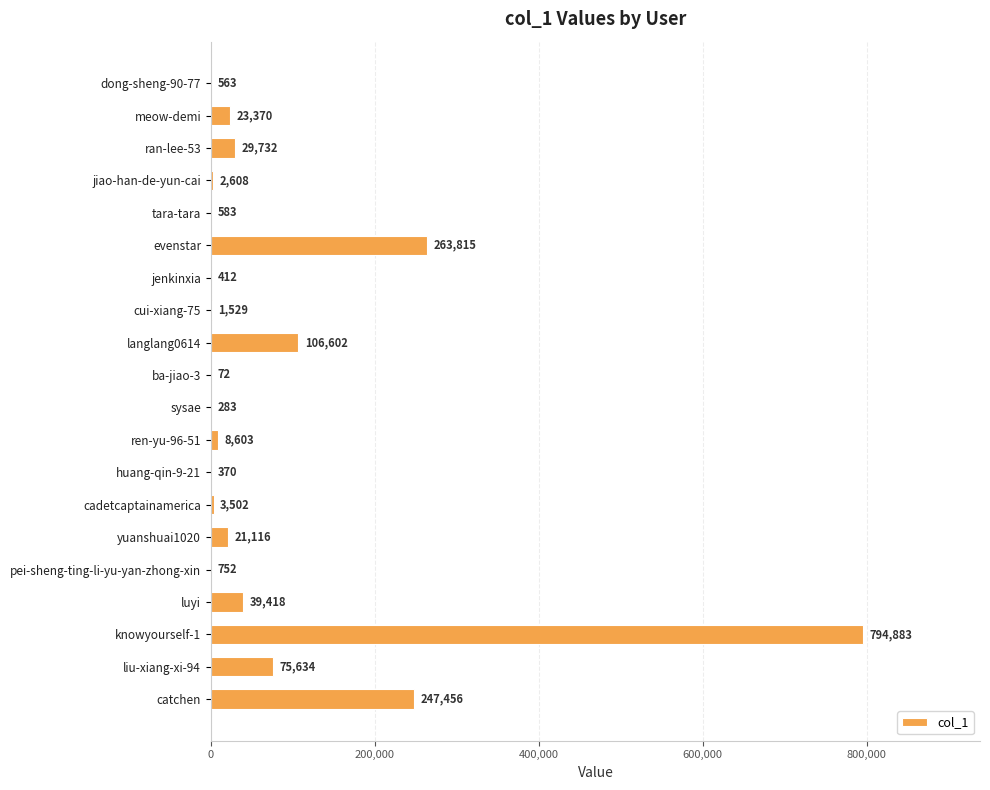

How many data points does each series have?

20